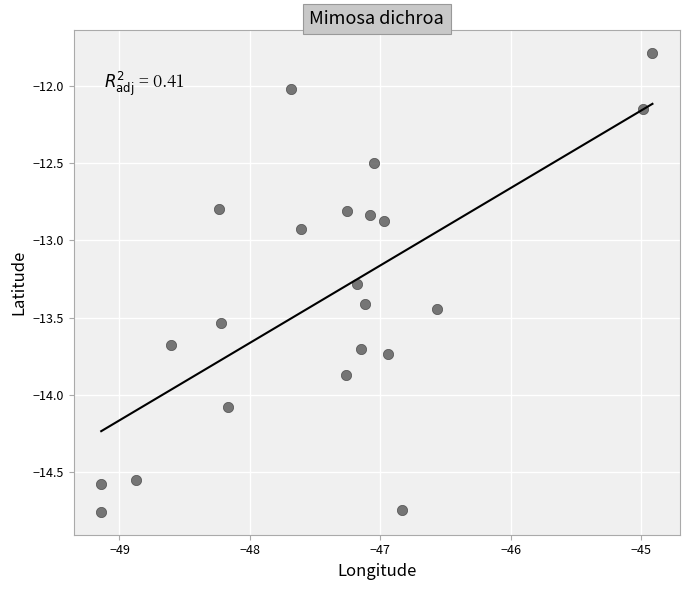

What Y value in the scatter plot is closest to -13?

-12.9